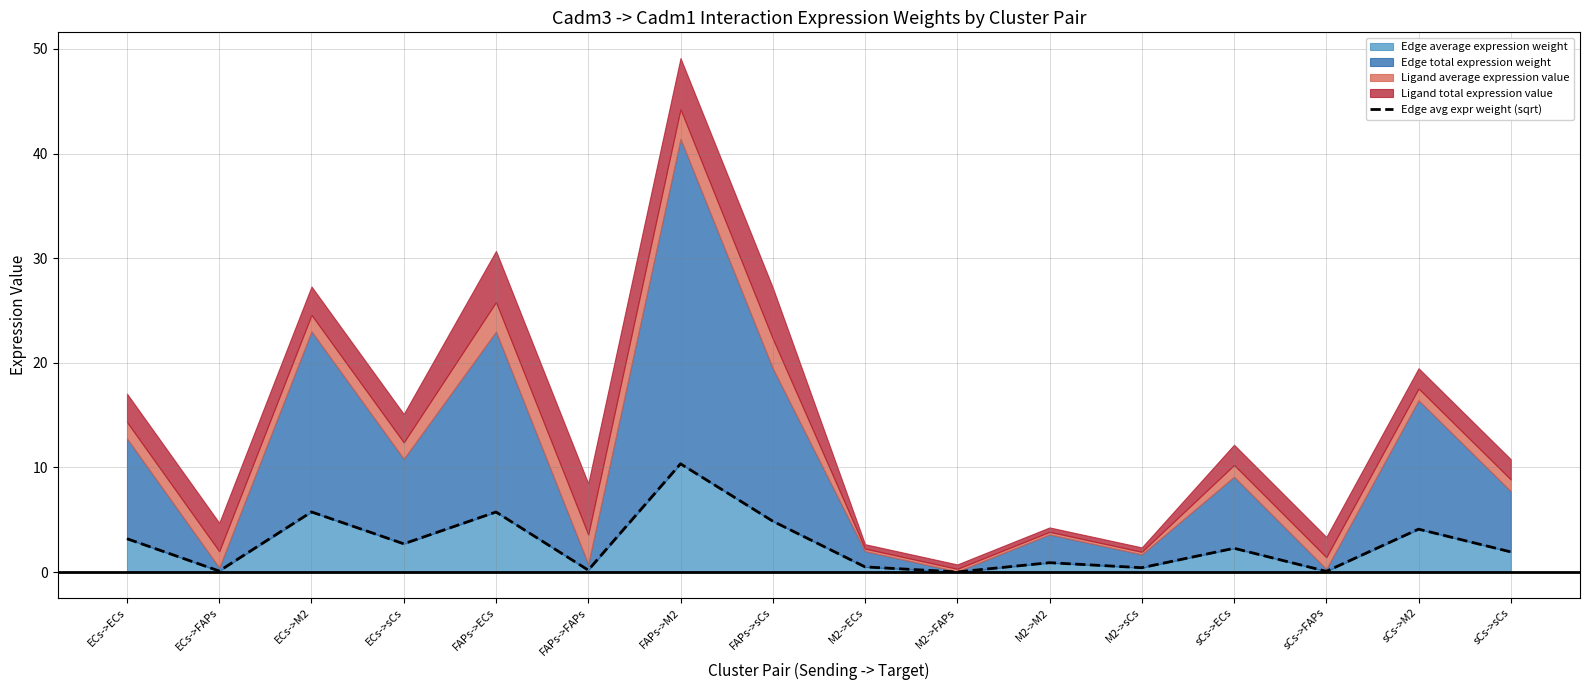

At which category does the data reach its first local peak?

ECs->M2